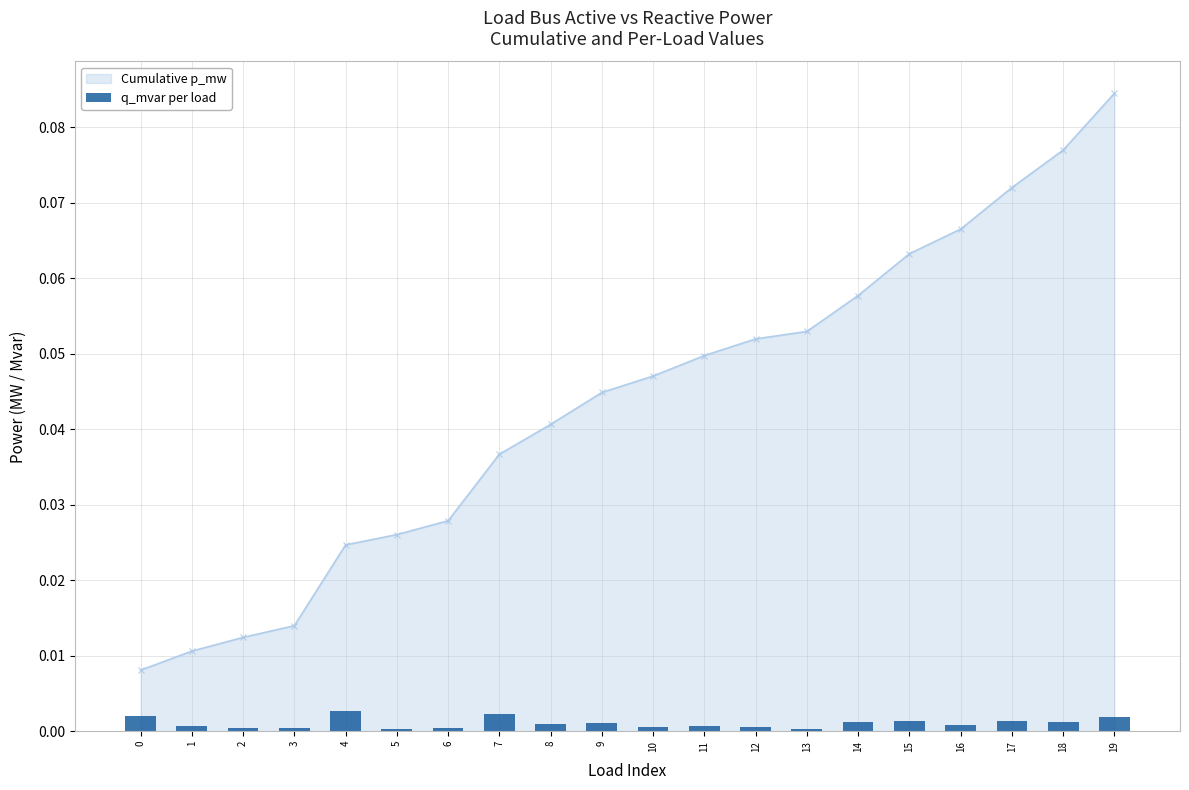

Are the bars grouped side by side (vs. stacked)?

No